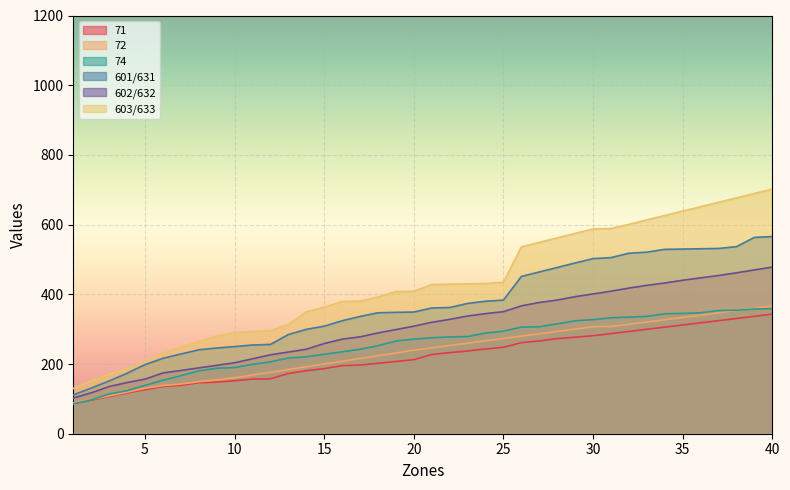

Between 23 and 32, which series saw the biggest shift?

603/633